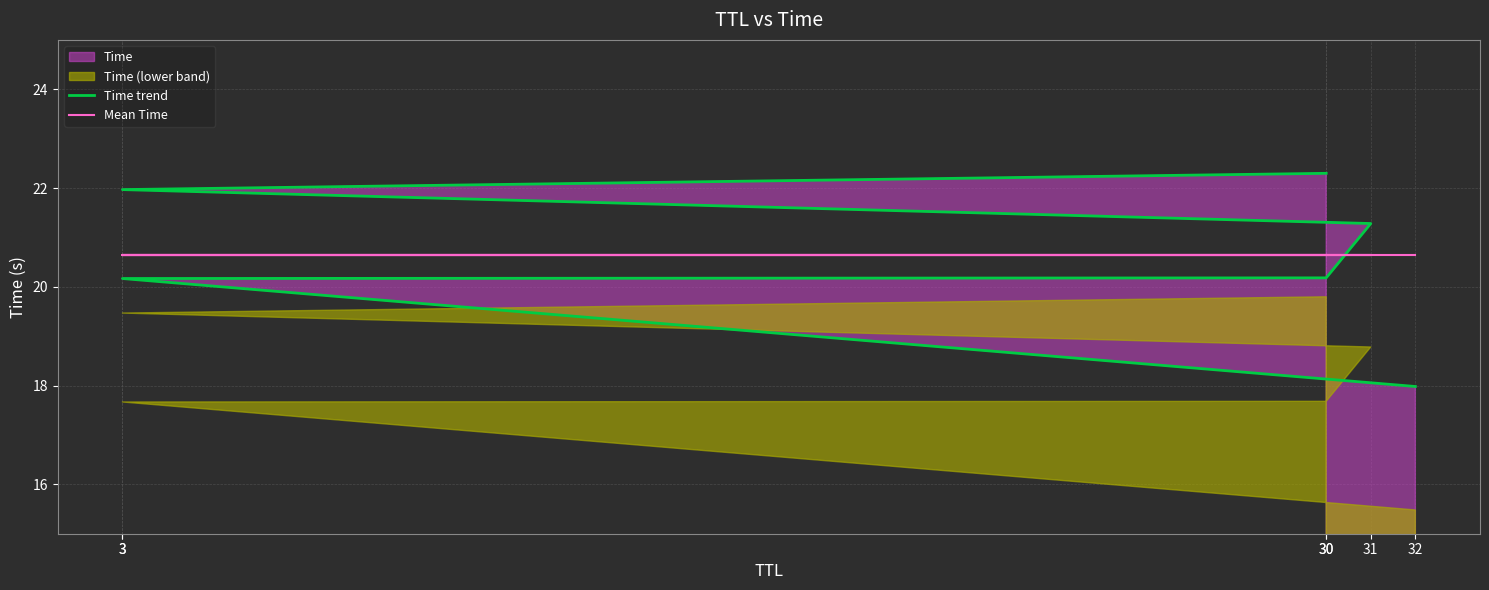

True or false: Time trend has more than 1 points higher than both neighbors.

False